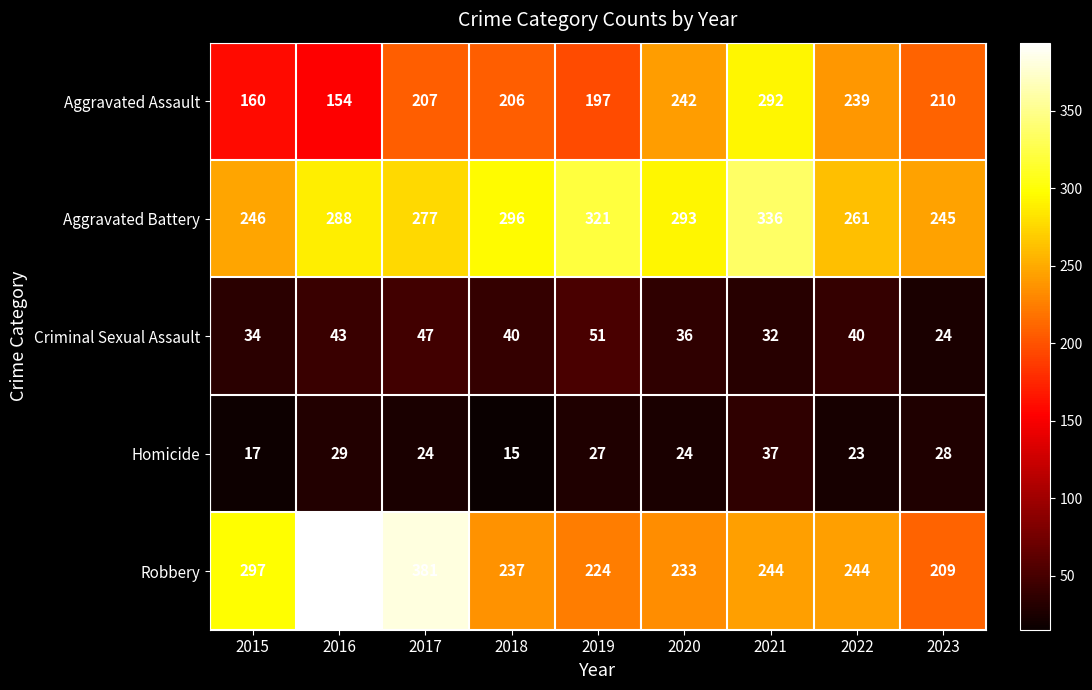

What is the total value across all series at 2019?

820